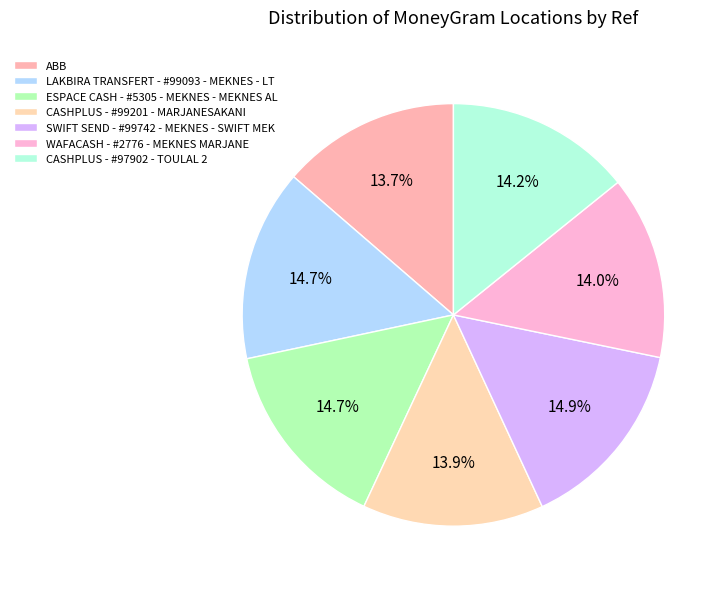

Which slice is the smallest?

ABB